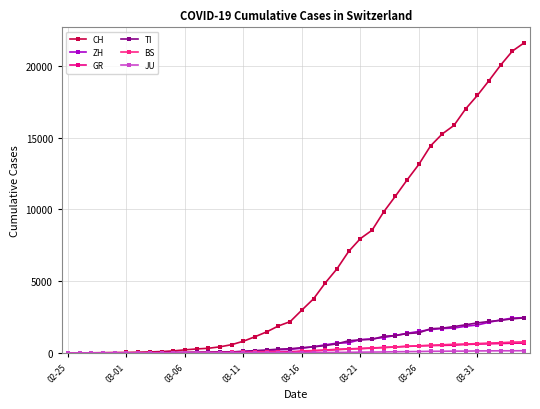

Which series has the largest total across all categories?

CH